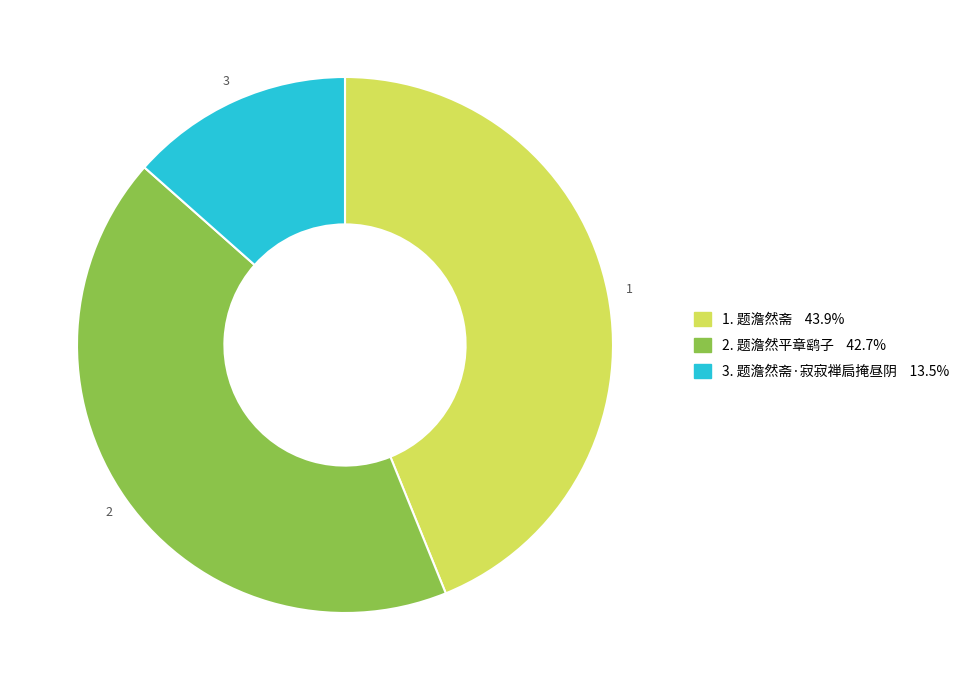

Does any single category account for the majority?

No